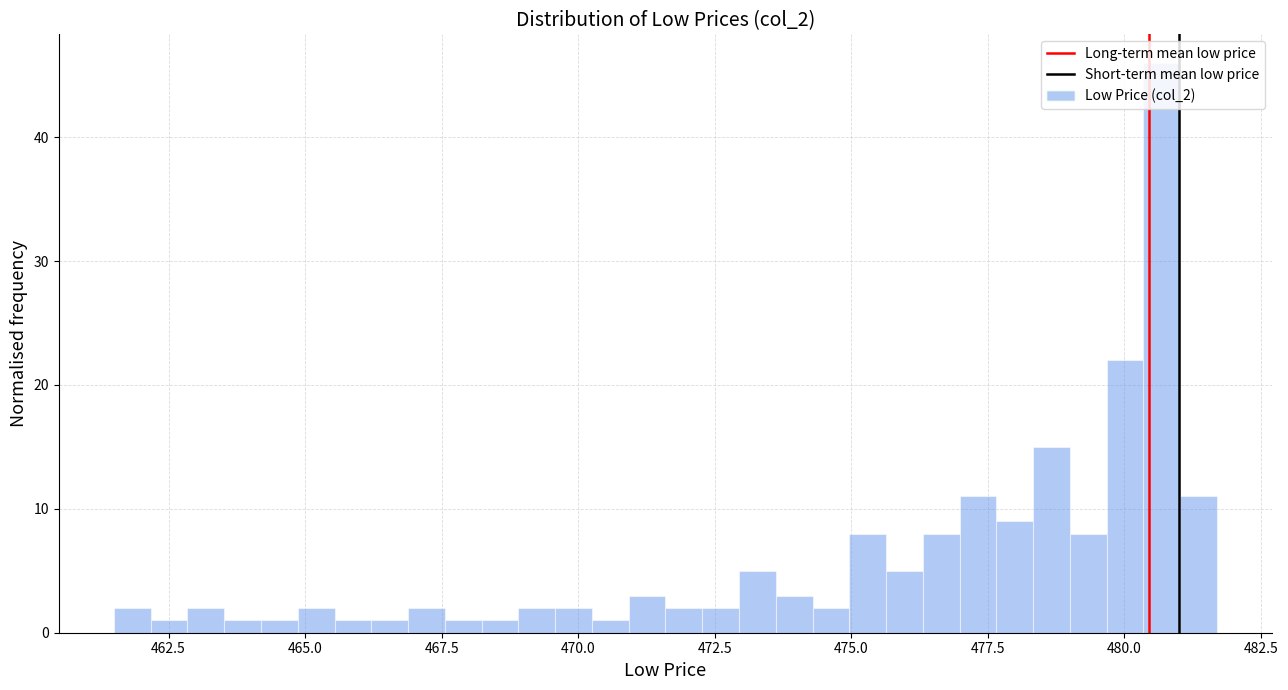

Read against the x-axis, roughly where is the centre of the tallest bar?

480.5